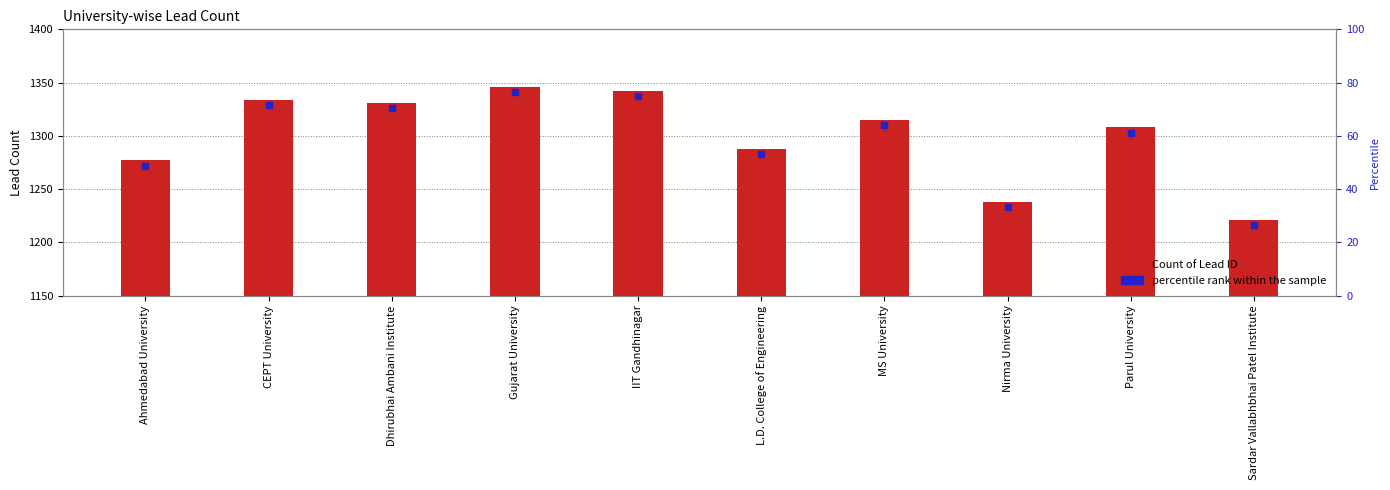

List the labels in order of value, smallest first.

Sardar Vallabhbhai Patel Institute, Nirma University, Ahmedabad University, L.D. College of Engineering, Parul University, MS University, Dhirubhai Ambani Institute, CEPT University, IIT Gandhinagar, Gujarat University